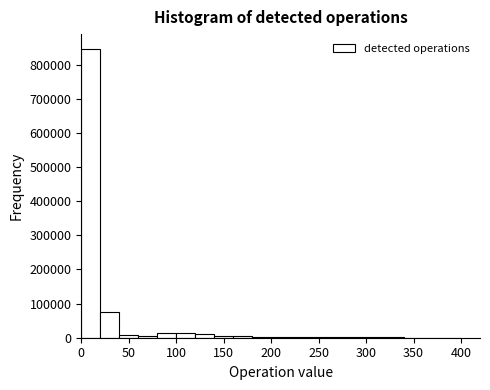

Over which range of the x-axis is the bar tallest?

0 to 20